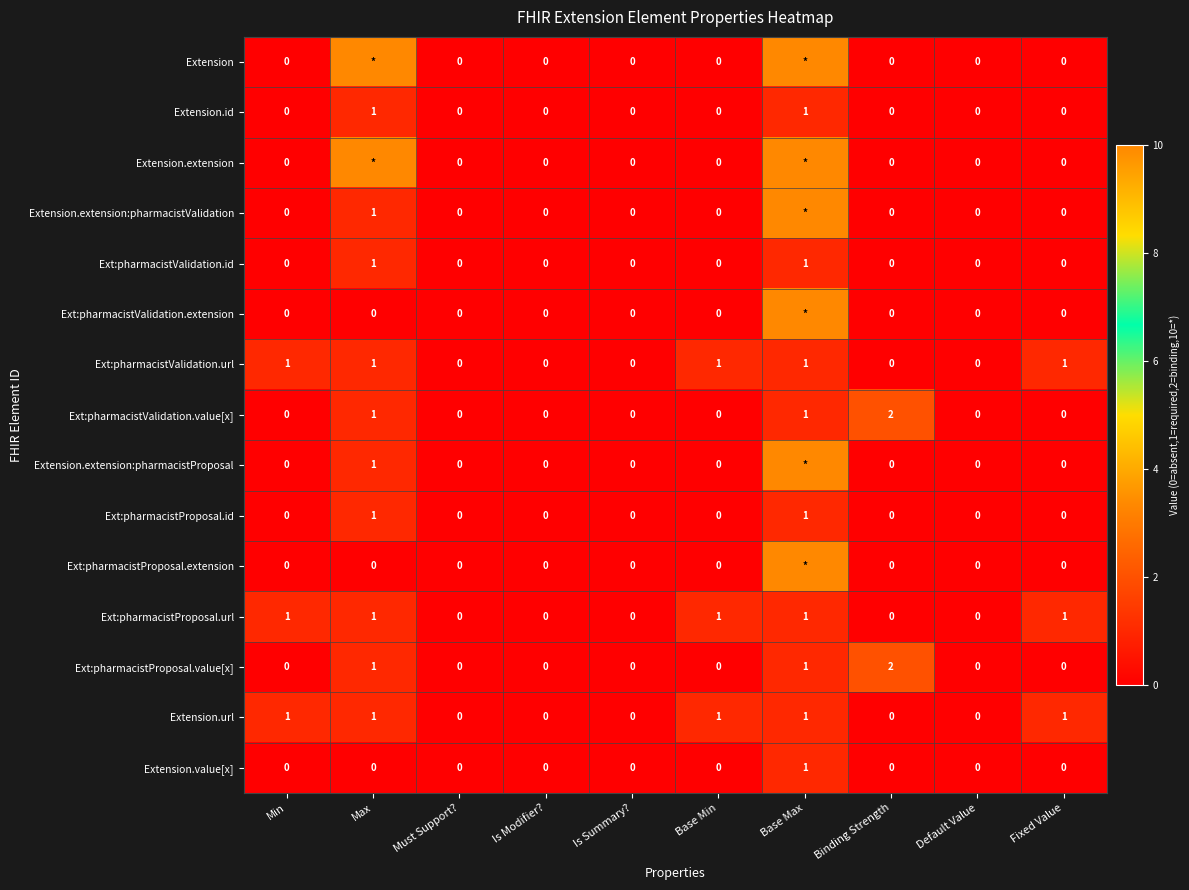

What is the difference between the maximum and minimum values in the Ext:pharmacistValidation.value[x] series?

2